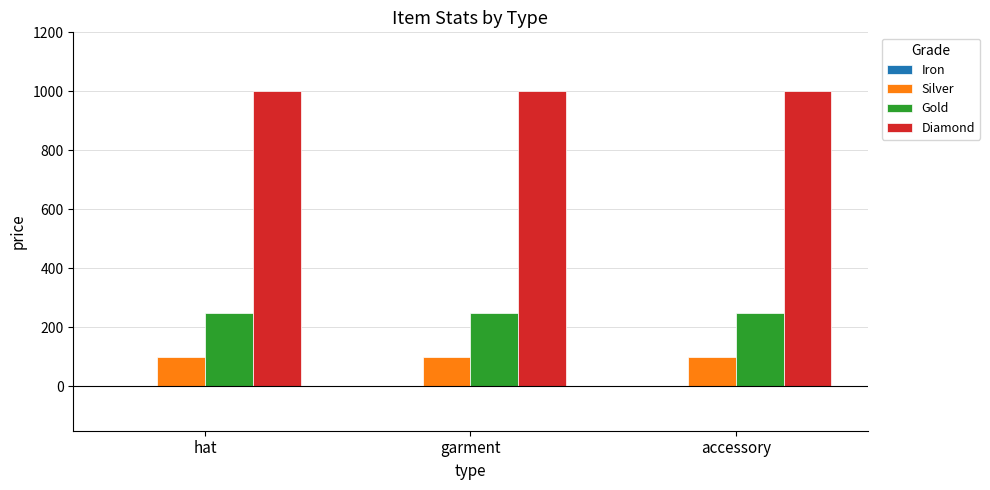

What is the spread (max minus min) of values at garment?

900